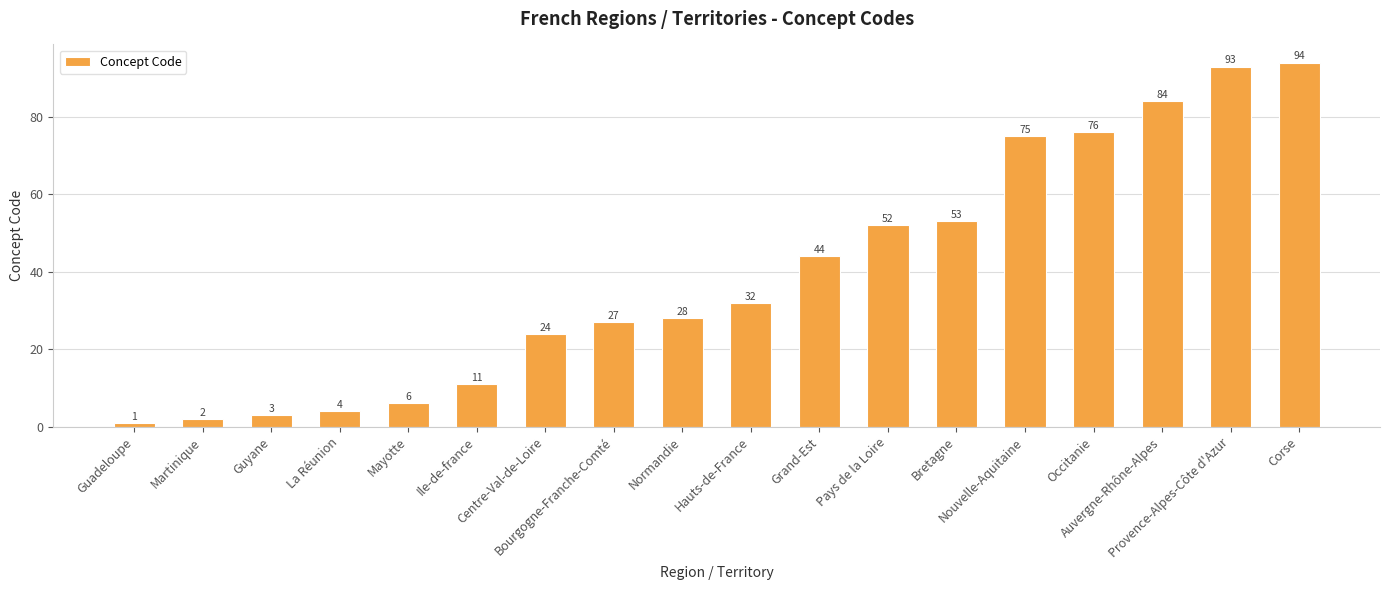

List the labels in order of value, smallest first.

Guadeloupe, Martinique, Guyane, La Réunion, Mayotte, Ile-de-france, Centre-Val-de-Loire, Bourgogne-Franche-Comté, Normandie, Hauts-de-France, Grand-Est, Pays de la Loire, Bretagne, Nouvelle-Aquitaine, Occitanie, Auvergne-Rhône-Alpes, Provence-Alpes-Côte d'Azur, Corse